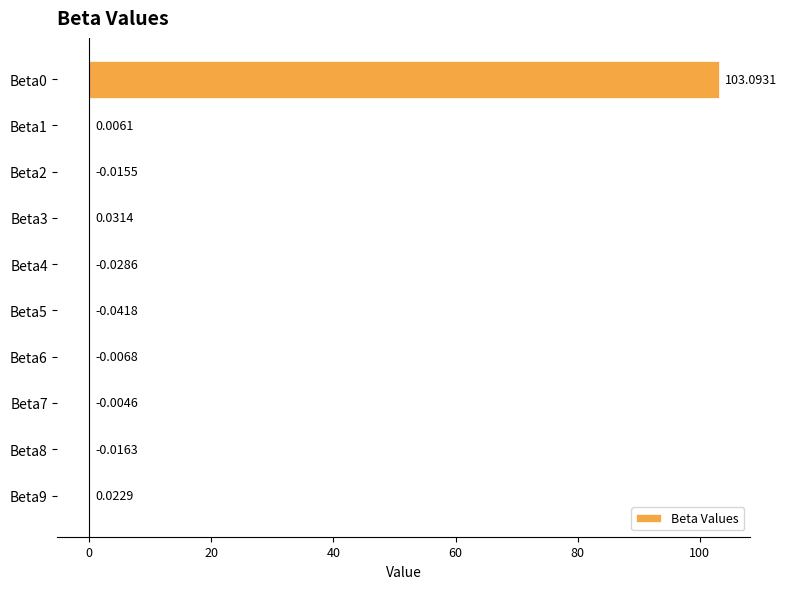

How many values exceed 0?

4